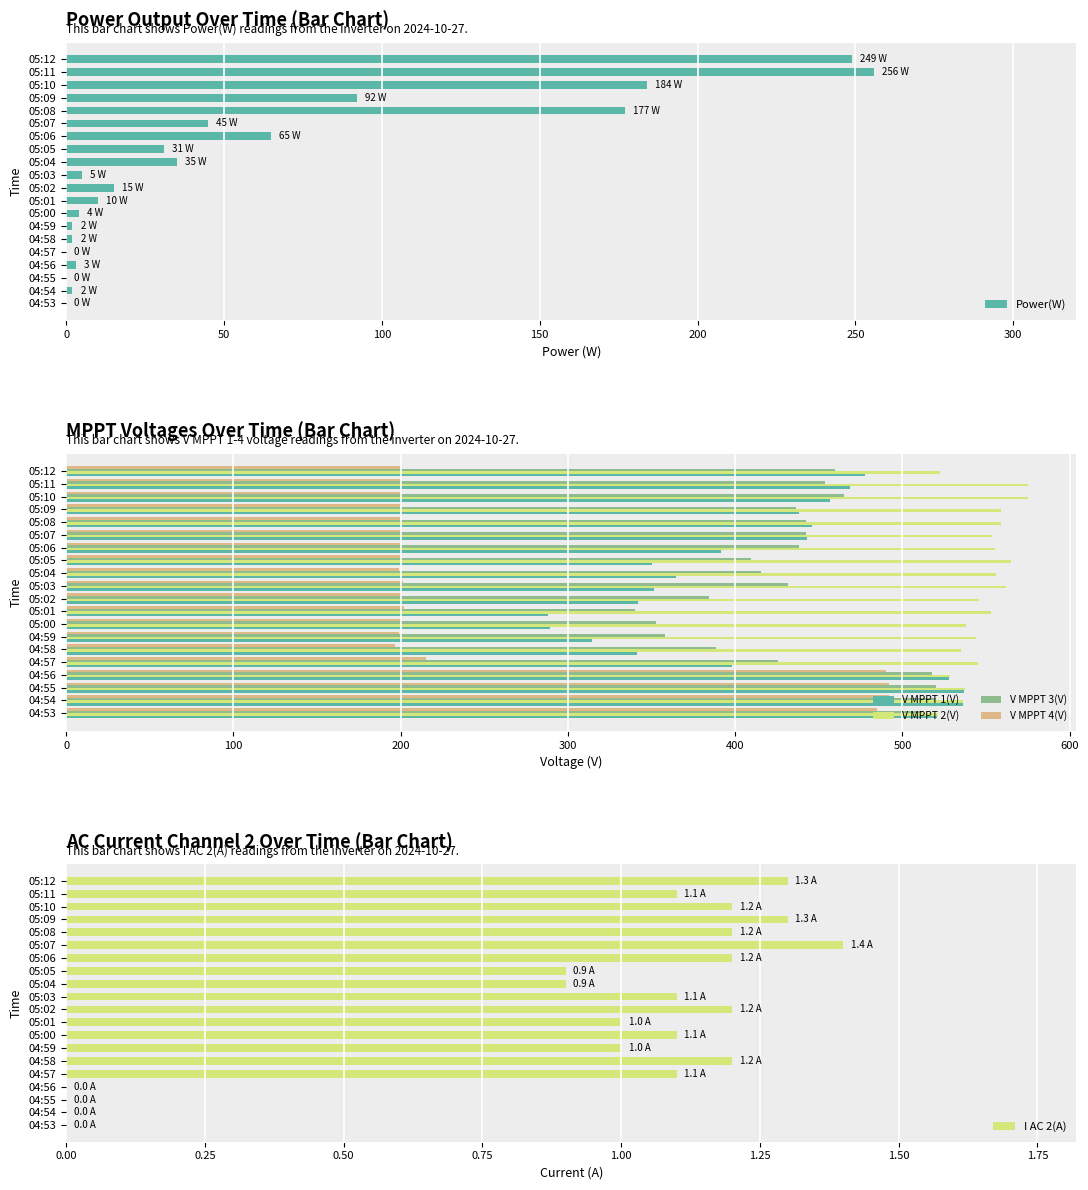

Is the value of V MPPT 2(V) at 05:08 greater than the value of V MPPT 3(V) at 04:57?

Yes